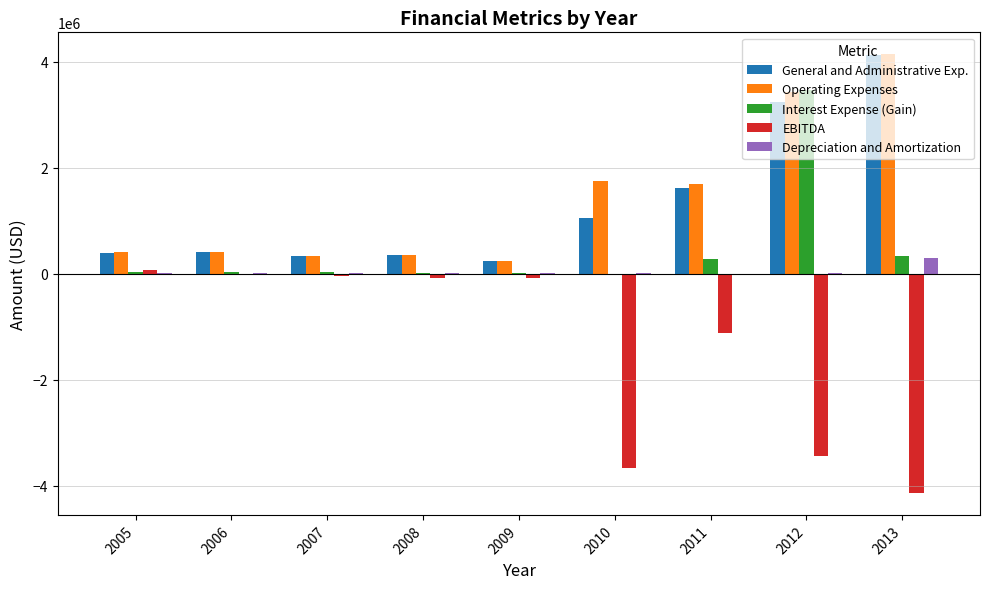

Is the value of General and Administrative Exp. at 2010 greater than the value of EBITDA at 2006?

Yes